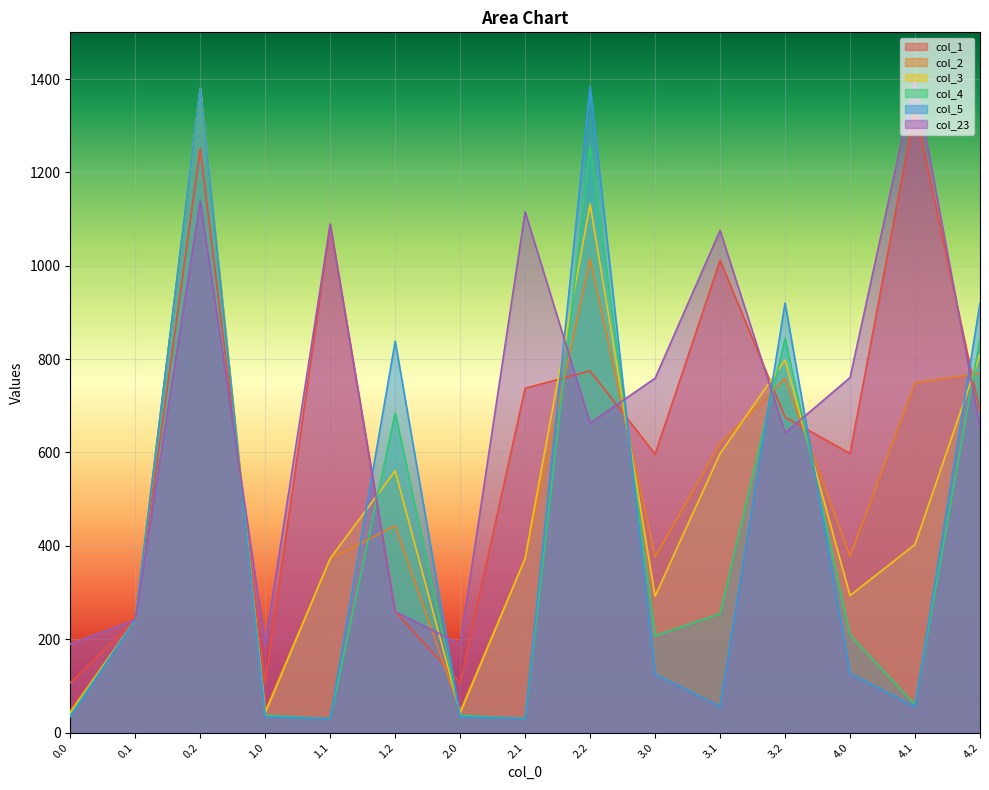

True or false: col_23 has a value of 1109.9 at 3.0.

False